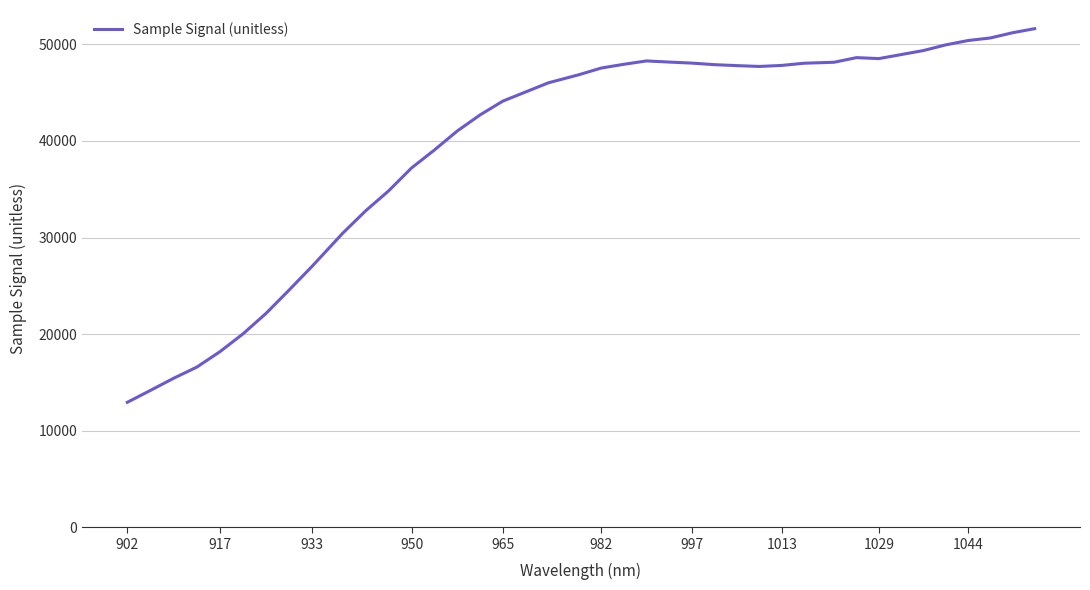

What is the difference between the maximum and minimum values?

38689